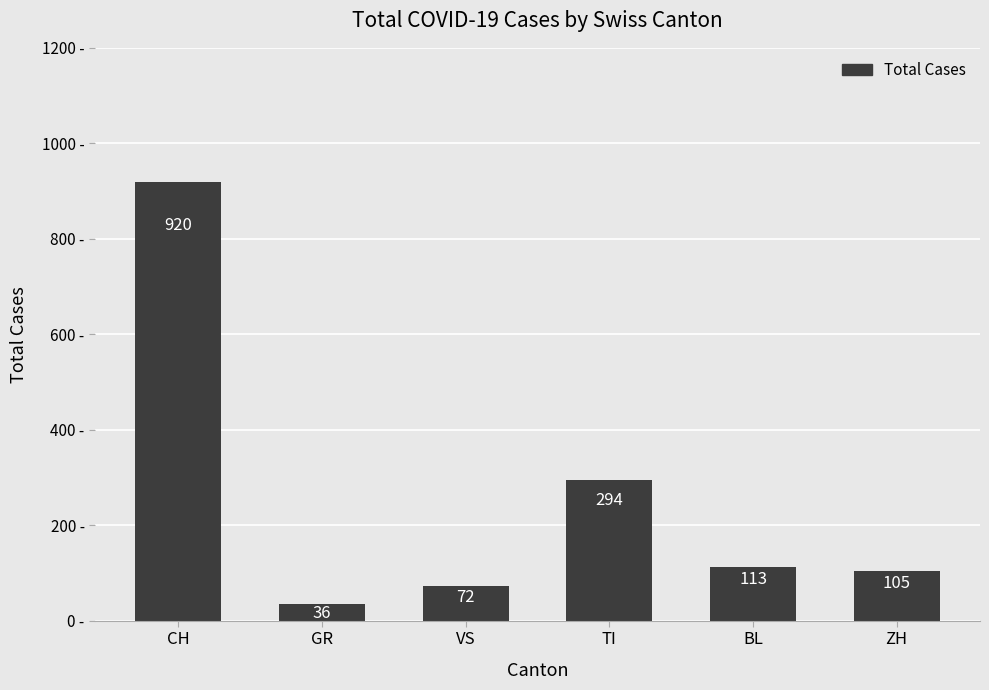

True or false: the data shows 105 at ZH.

True